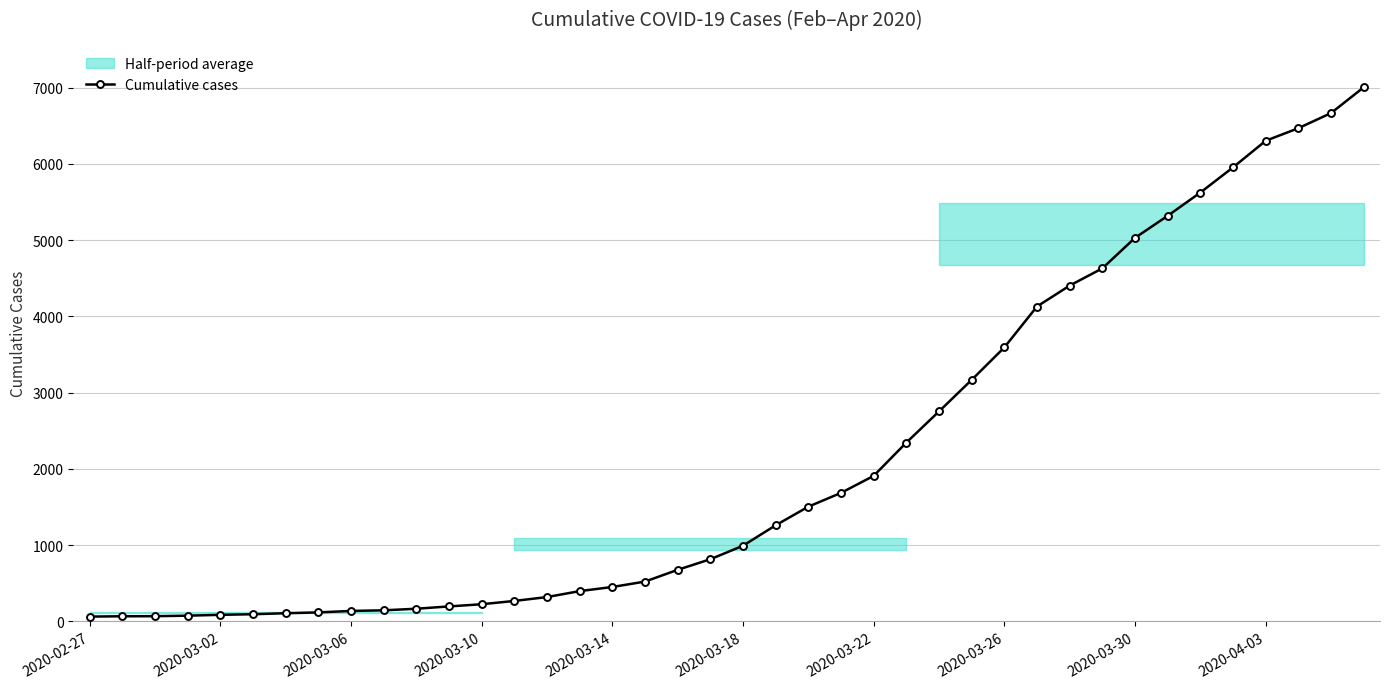

The value at 11 is 273. True or false?

False